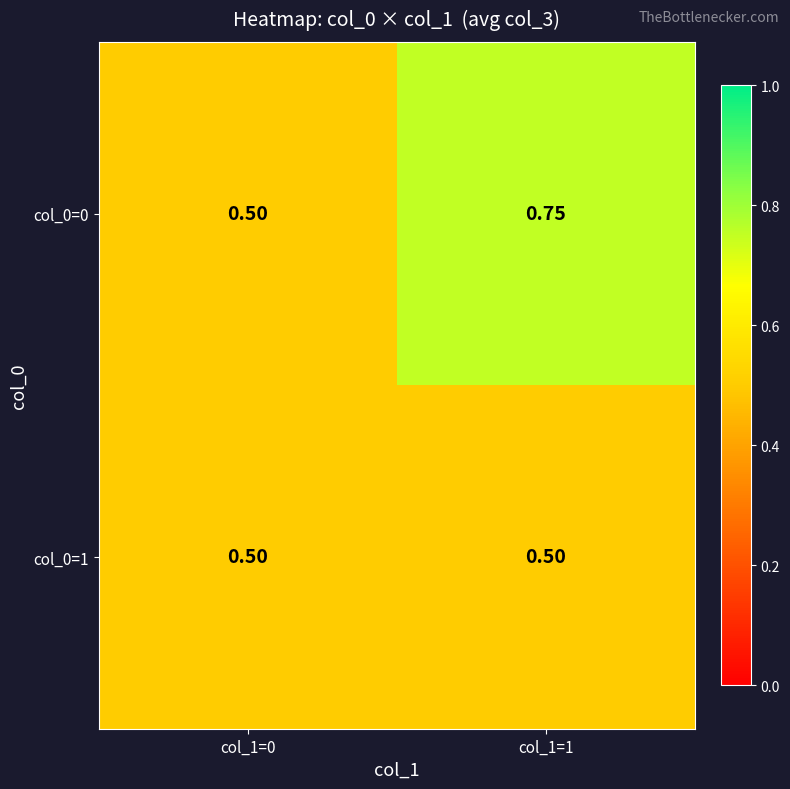

Is the value of col_0=1 at col_1=1 greater than the value of col_0=0 at col_1=1?

No